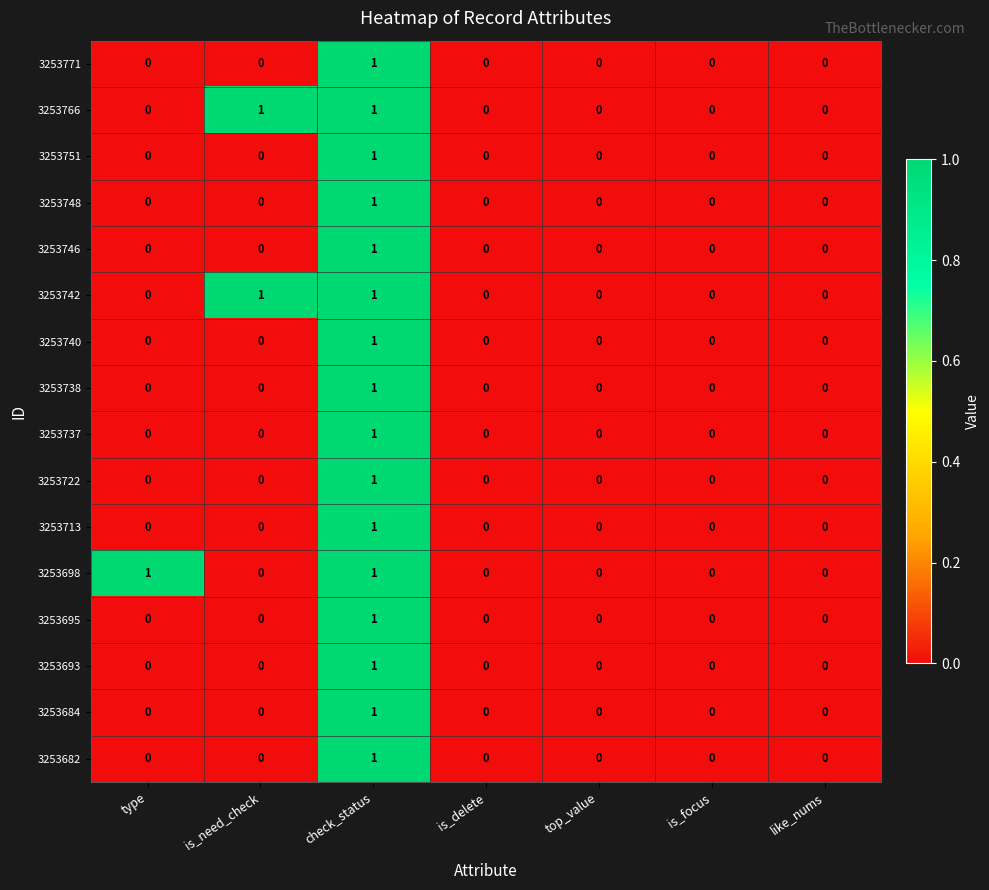

Which series changed the most between type and is_focus?

3253698